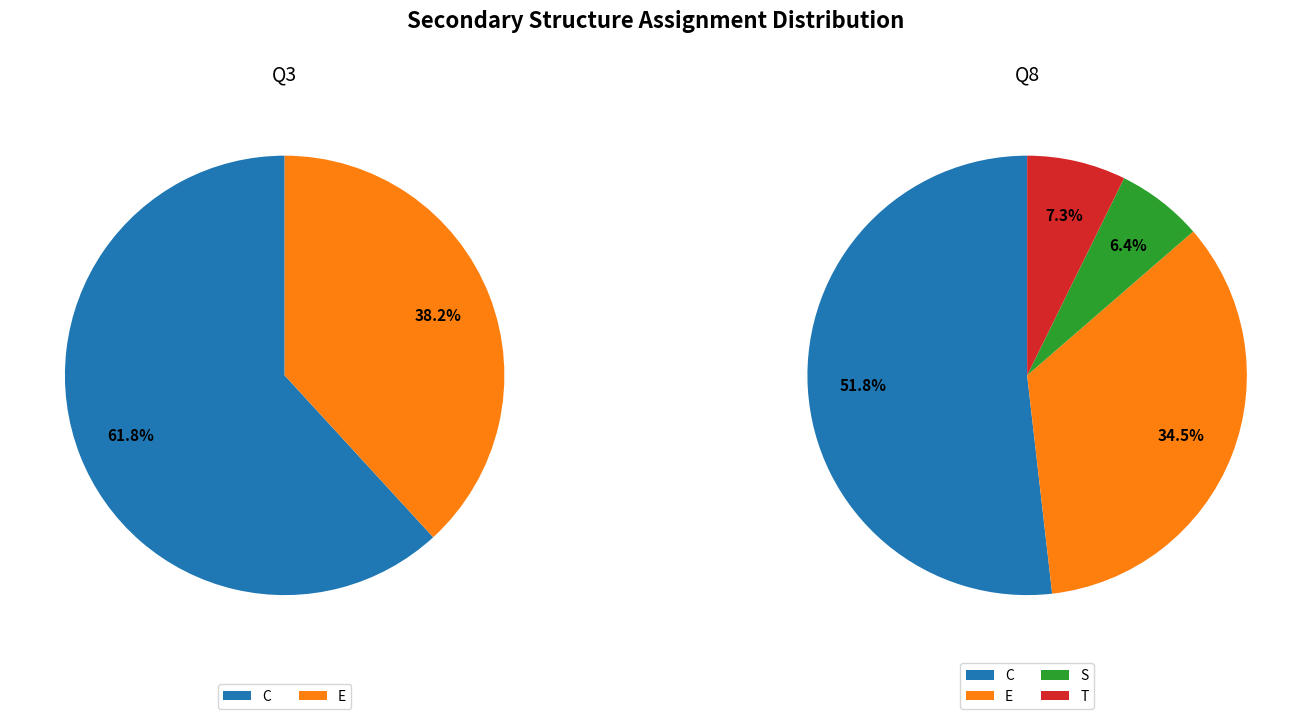

Combined, do E and C account for over 50%?

Yes